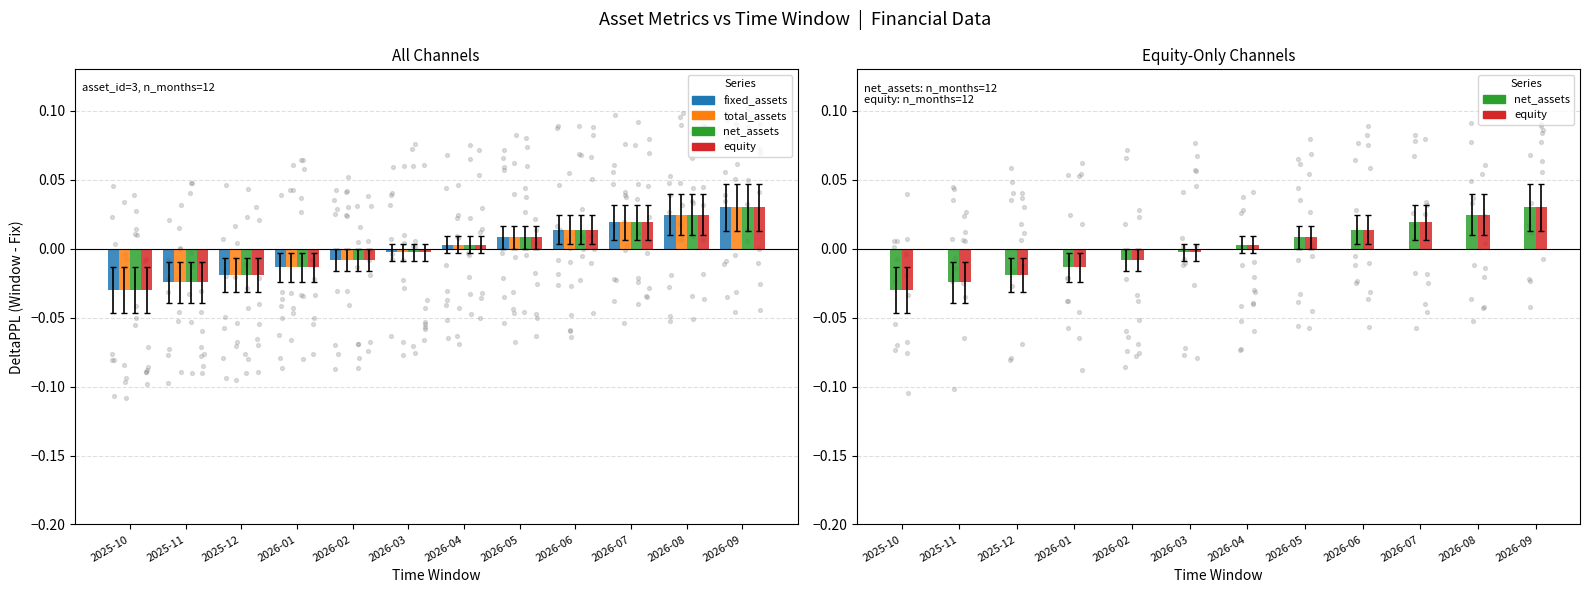

Which series contains the lowest Y value?

net_assets